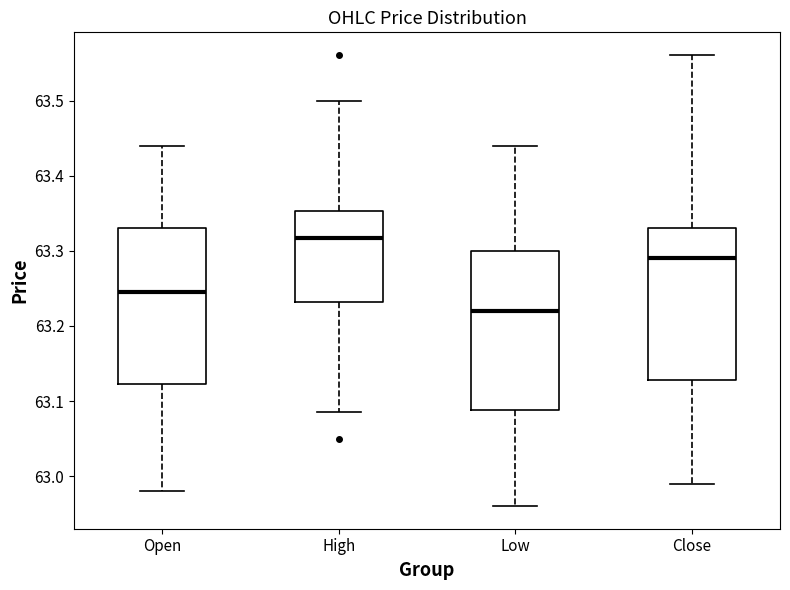

Reading left to right, transcribe this box plot: for each box, give where its median line is, the range the box spans, and where its two whiskers end, as read against the y-axis. The values are not printed on the chart, so give them approximately, as read against the axis.

Open: median 63.25, box 63.12 to 63.33, whiskers 62.98 to 63.44
High: median 63.32, box 63.23 to 63.35, whiskers 63.09 to 63.50
Low: median 63.22, box 63.09 to 63.30, whiskers 62.96 to 63.44
Close: median 63.29, box 63.13 to 63.33, whiskers 62.99 to 63.56